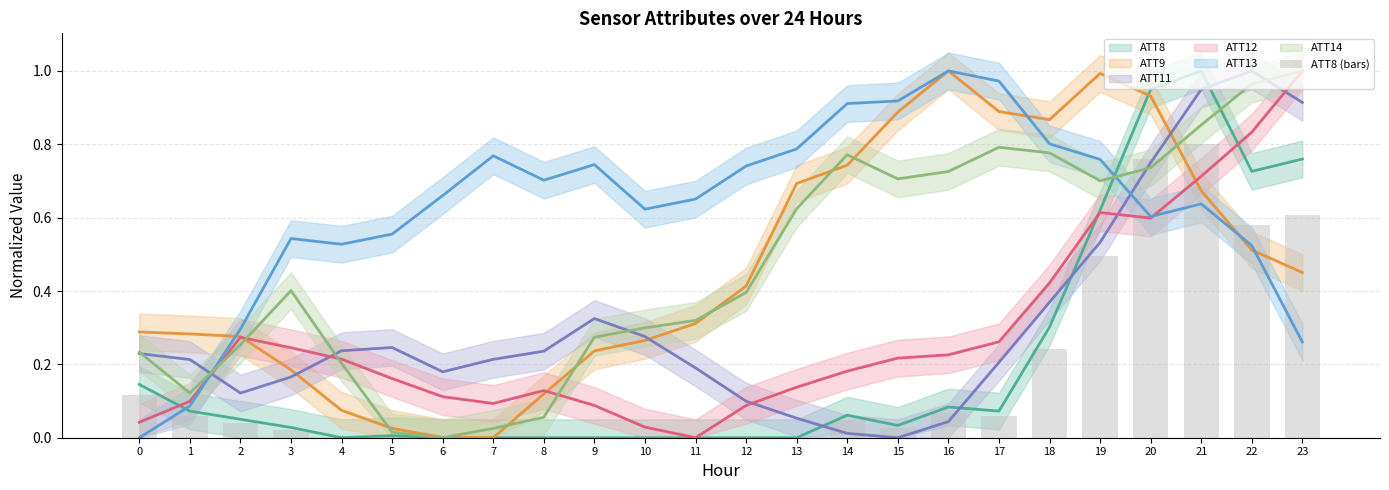

The value at 4 is 0.5. True or false?

False